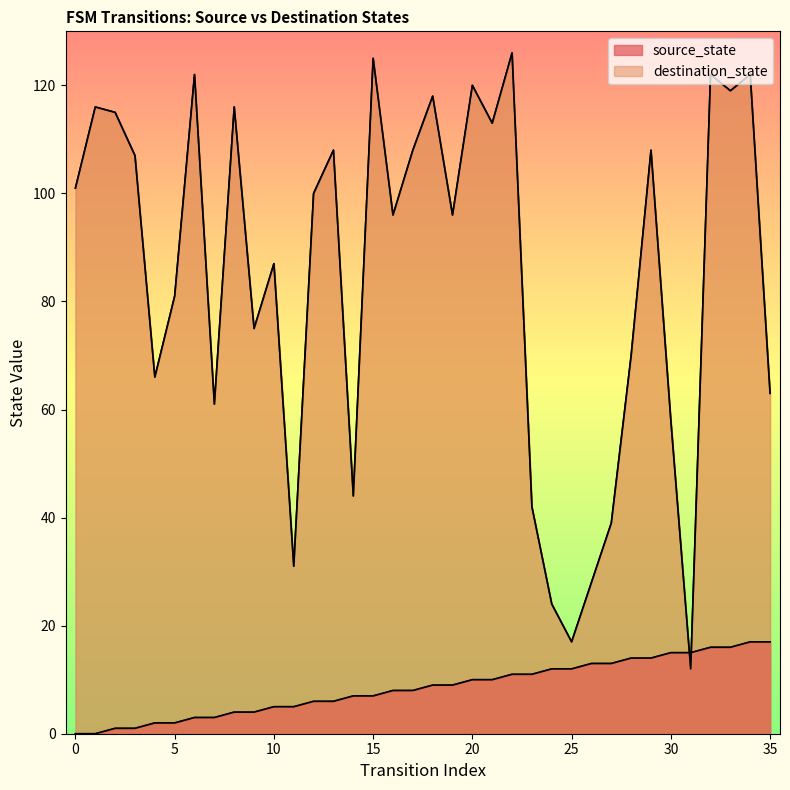

What are all the series names shown in the legend?

source_state, destination_state